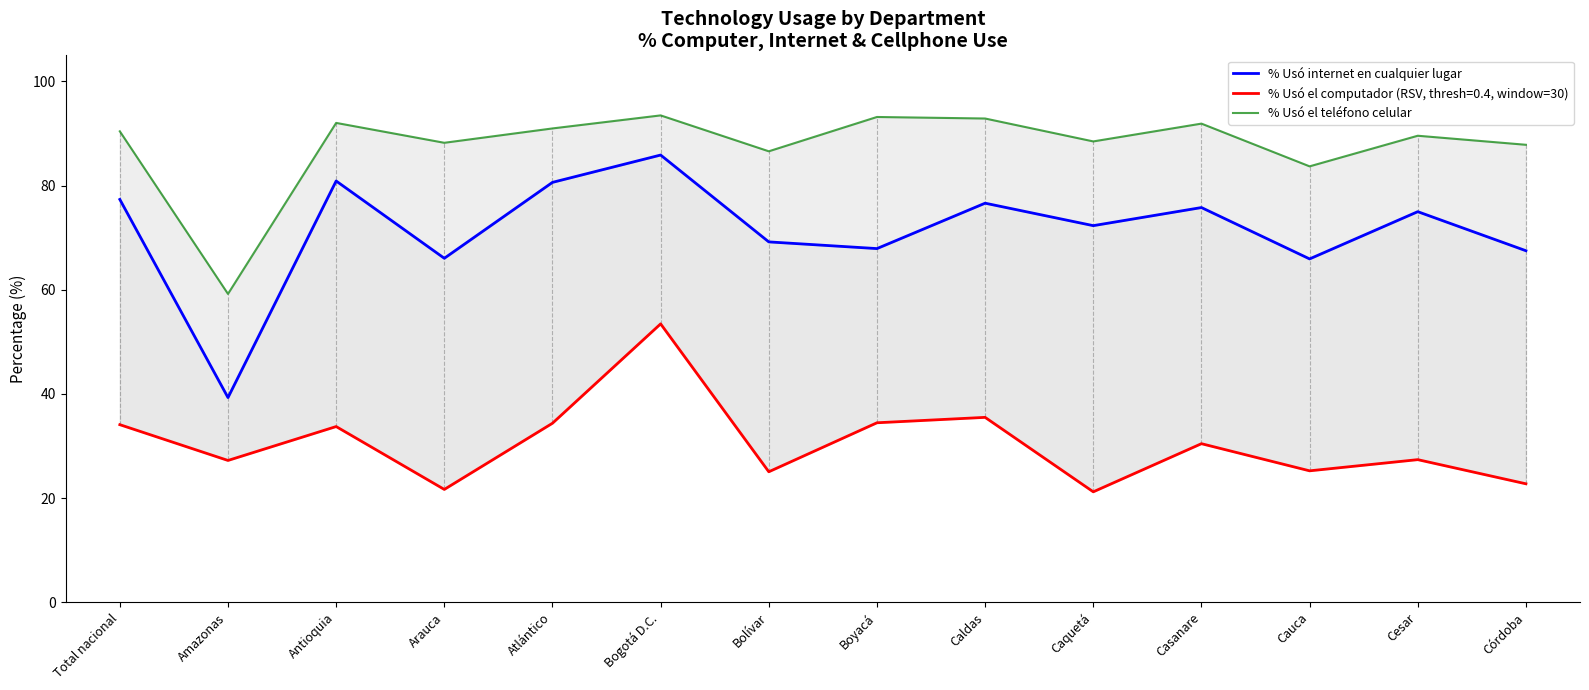

How many interior local valleys does the % Usó internet en cualquier lugar series have?

5